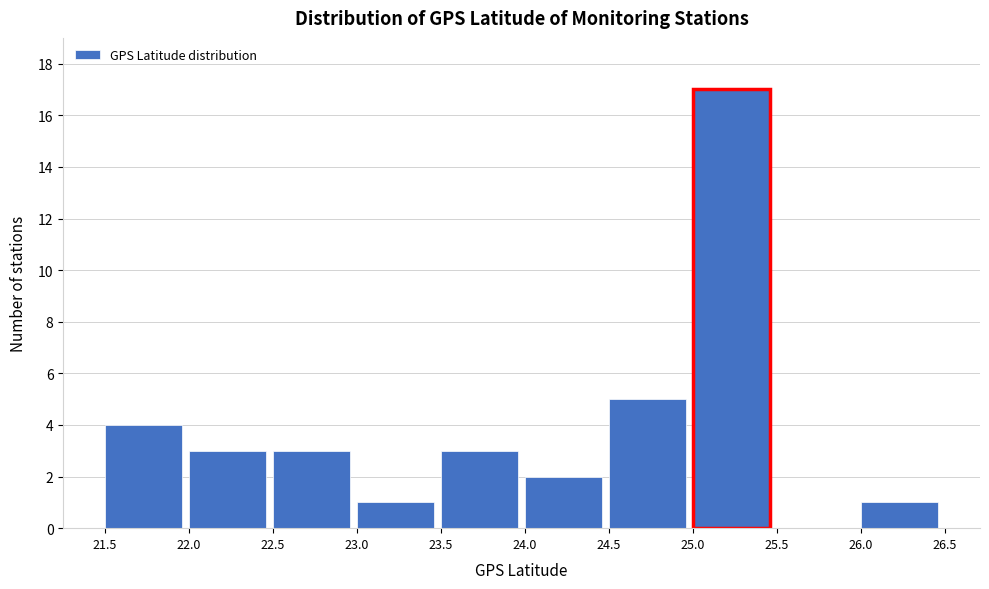

Over which range of the x-axis is the bar tallest?

25.0 to 25.5